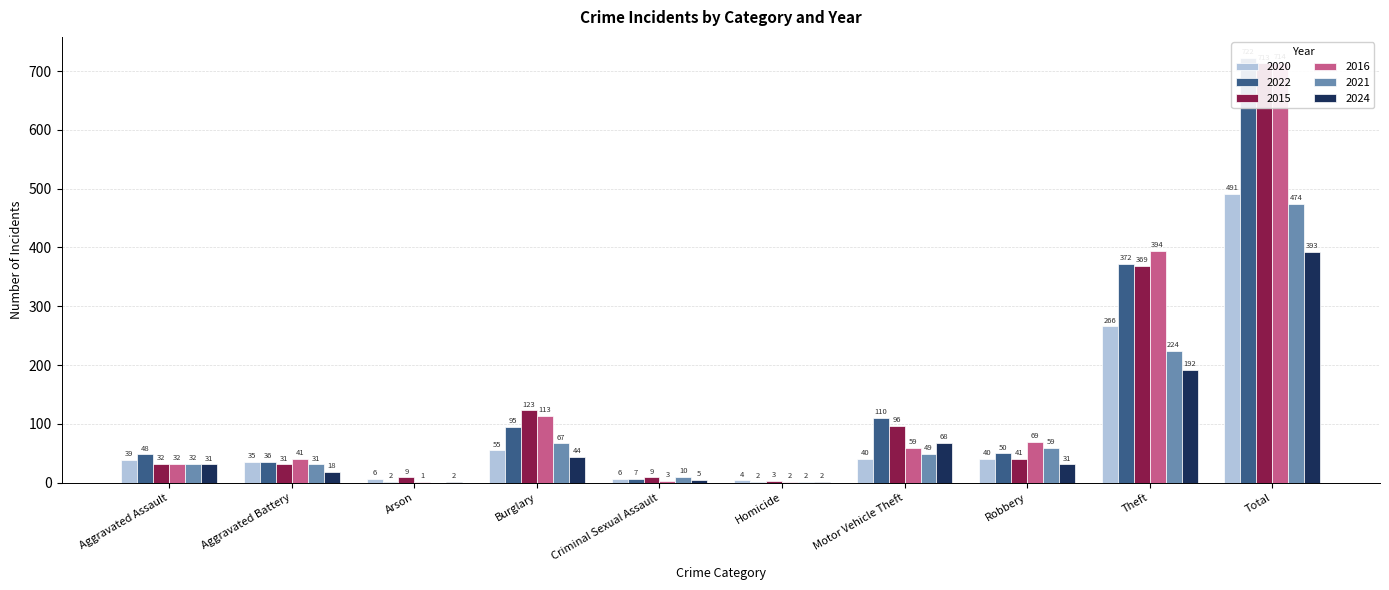

Between Aggravated Assault and Total, which series saw the biggest shift?

2016